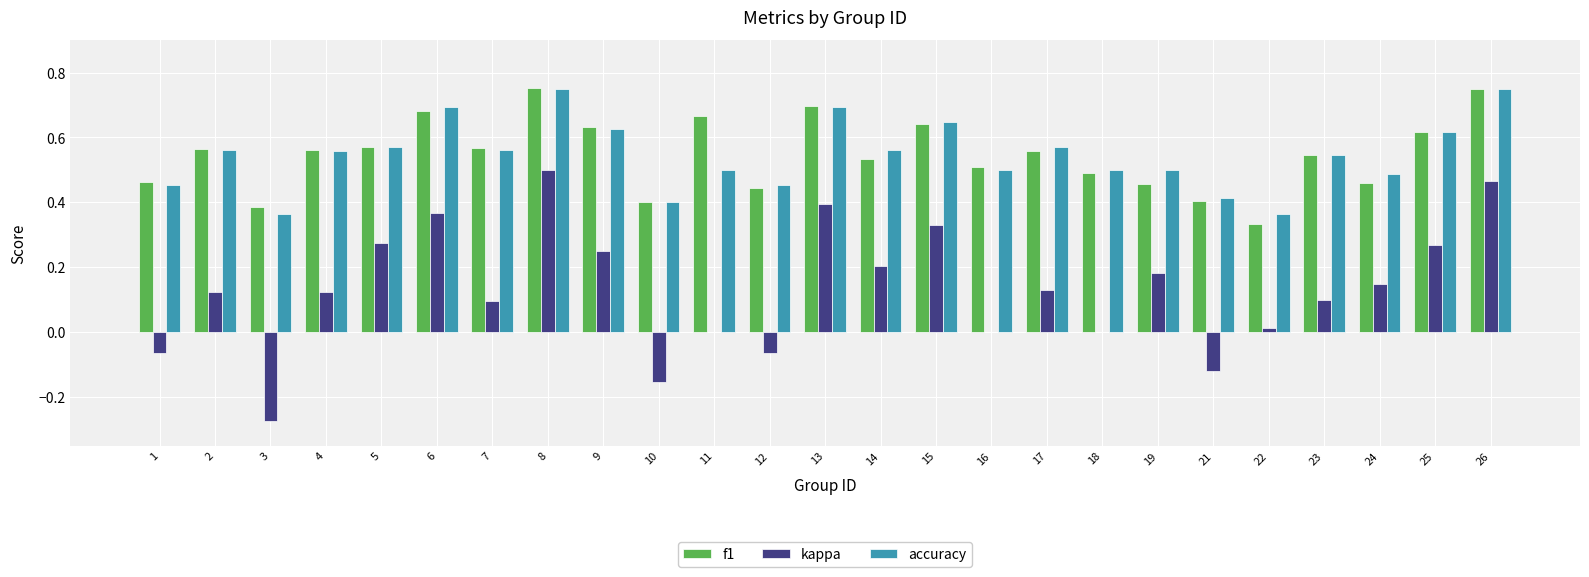

Count the f1 values in the range 0 to 1.

25